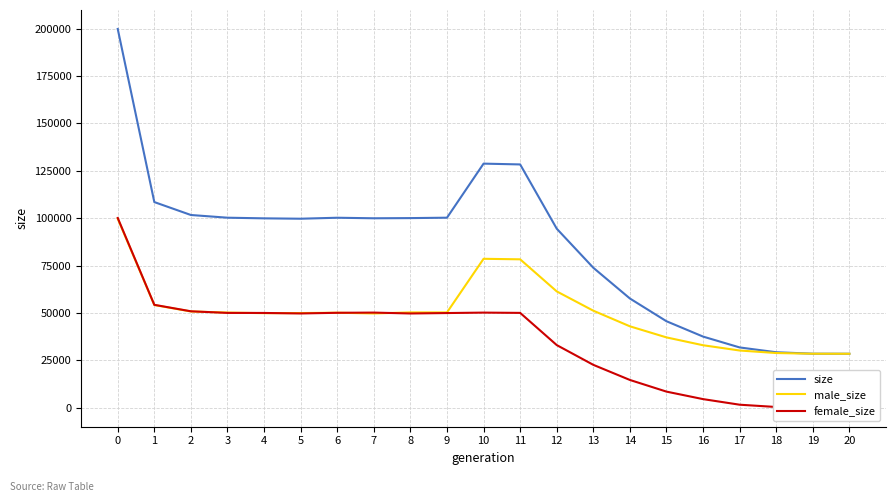

True or false: female_size has more than 1 points higher than both neighbors.

True